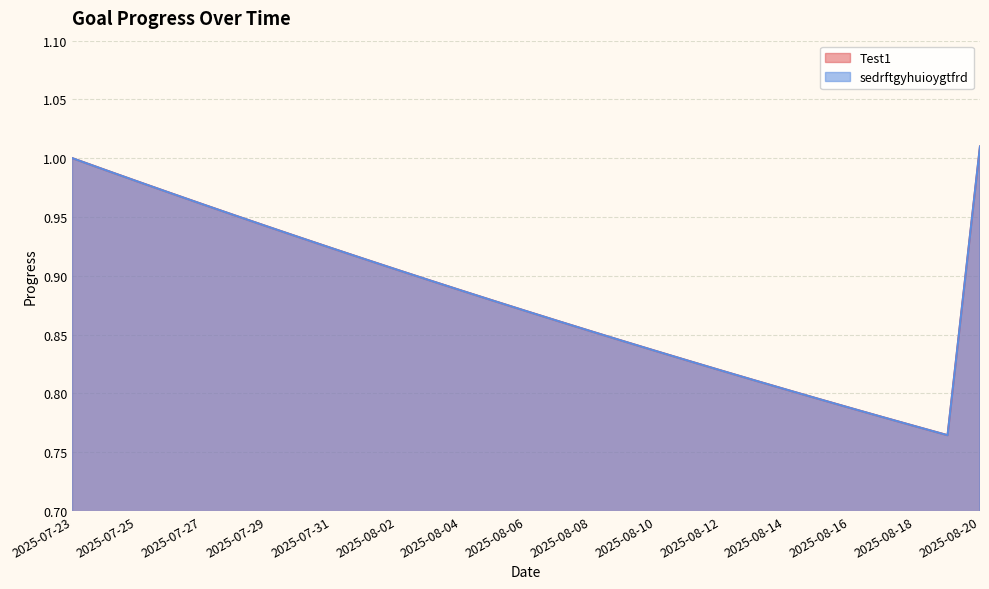

What is the sum of the sedrftgyhuioygtfrd values at 2025-07-27 and 2025-08-09?

1.8